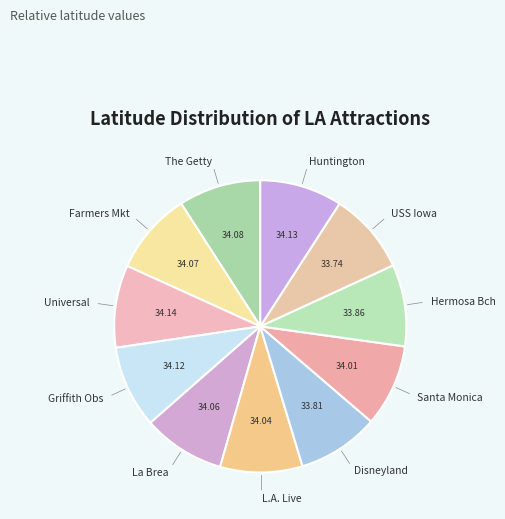

Is there a majority slice in this chart?

No